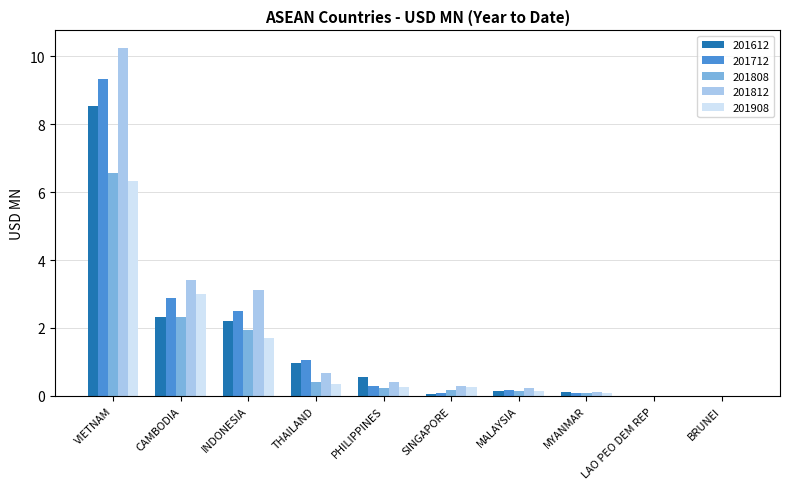

What is the sum of all 201612 values?

14.9